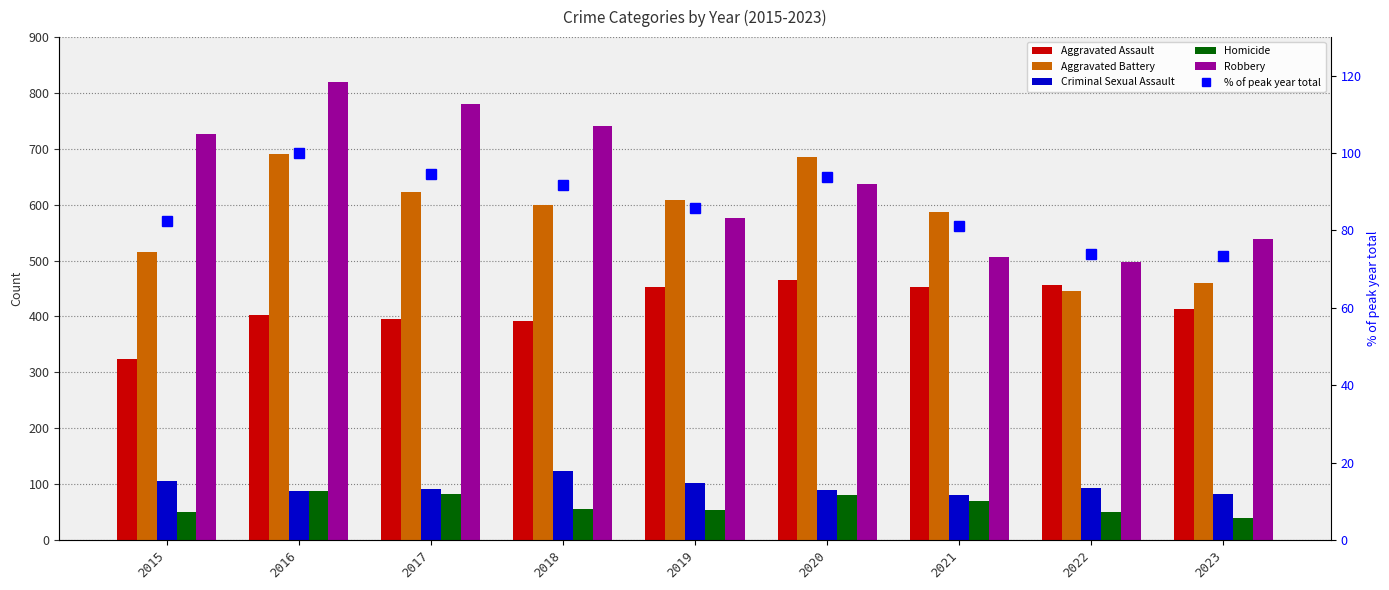

What is the spread (max minus min) of values at 2022?

448.0